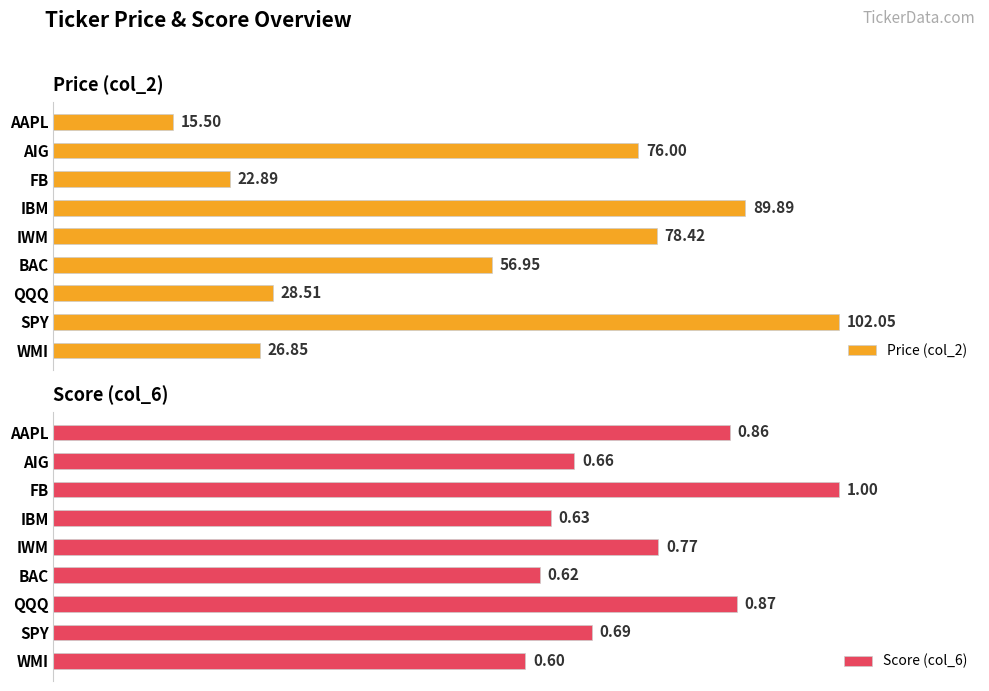

How many bars are there in each group?

2